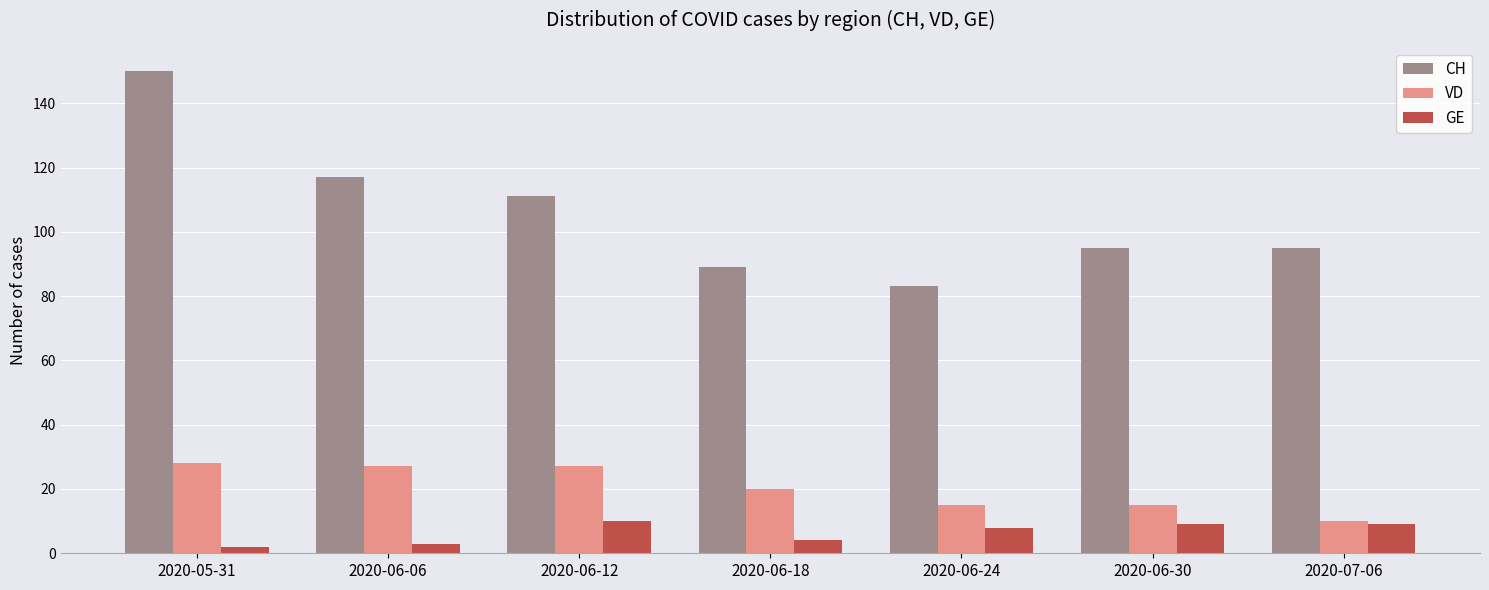

What is the greatest value displayed?

150